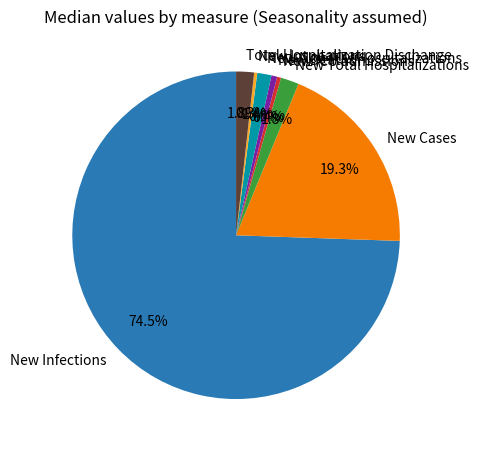

To the nearest percent, what percentage of the pie is Total Hospitalization Dischange?

2%